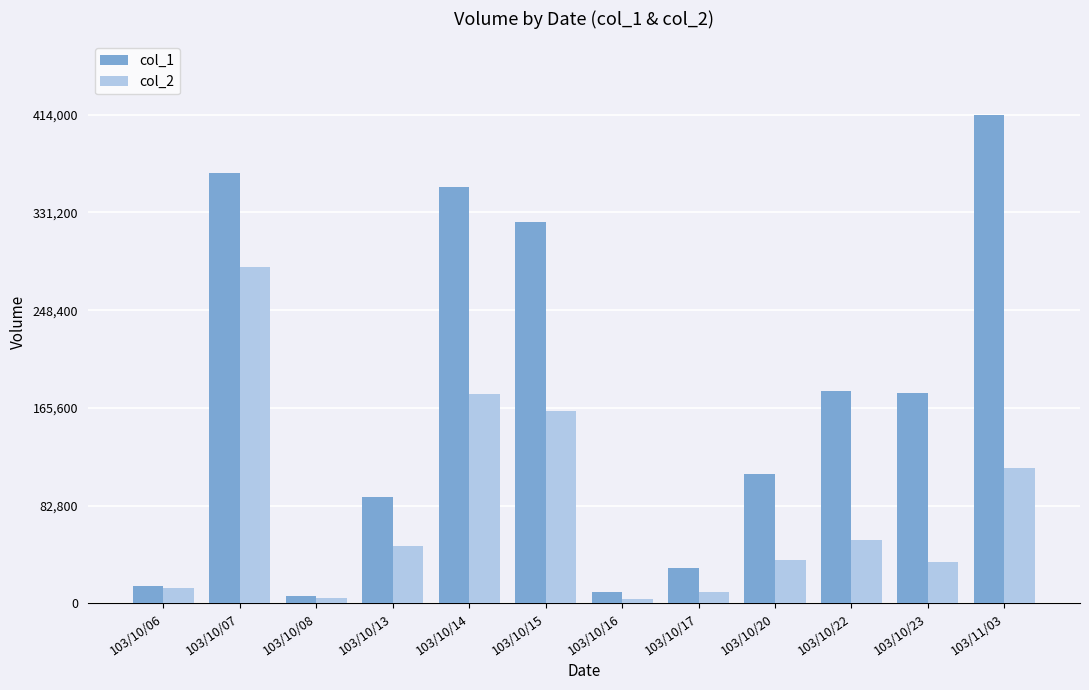

What is the difference between the col_2 values at 103/10/16 and 103/10/20?

33100